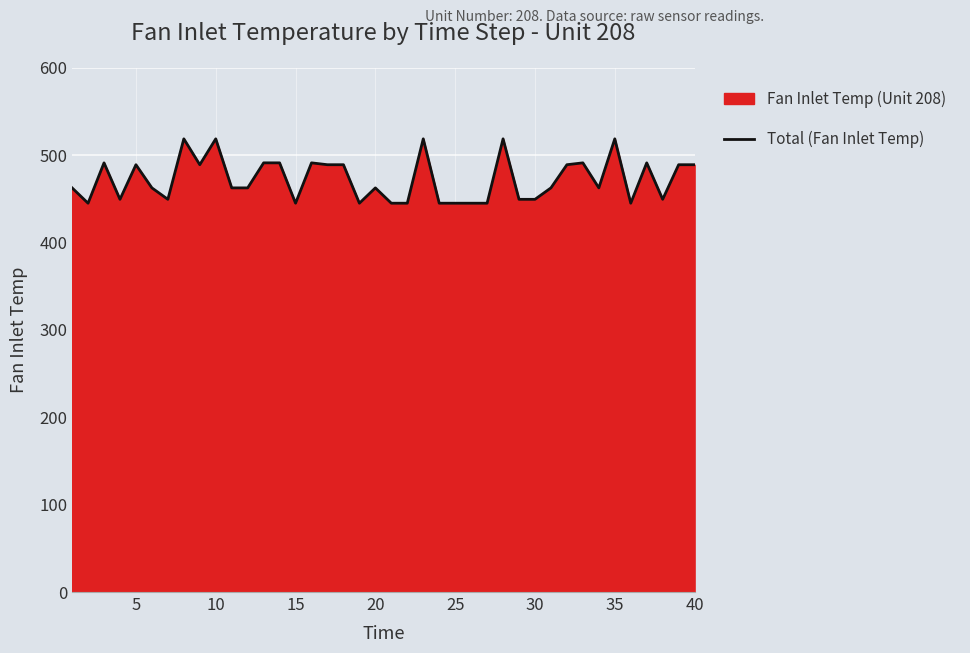

What is the change in value from 20 to 35?

+56.1